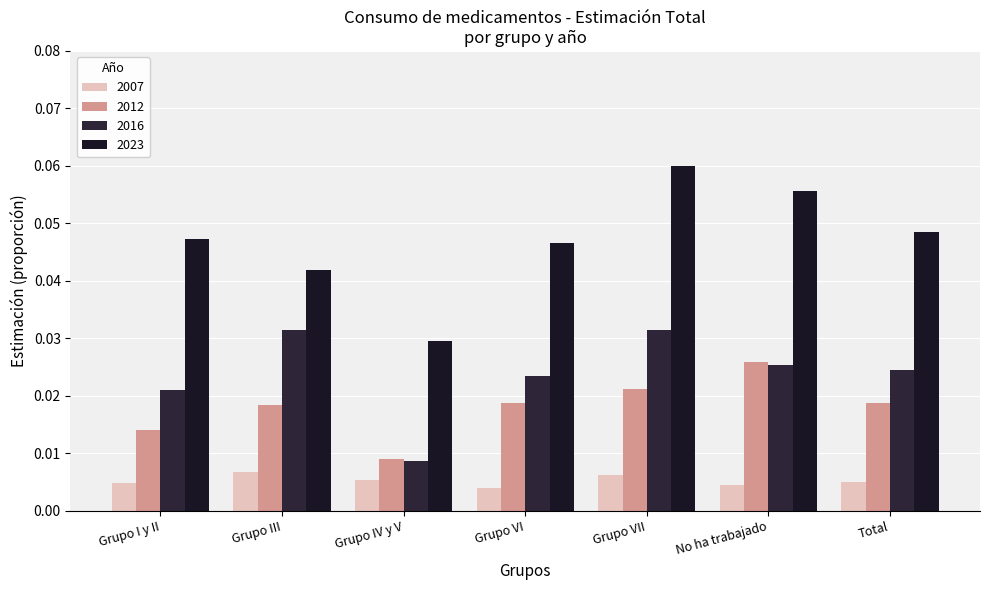

How many bars are there in total?

28